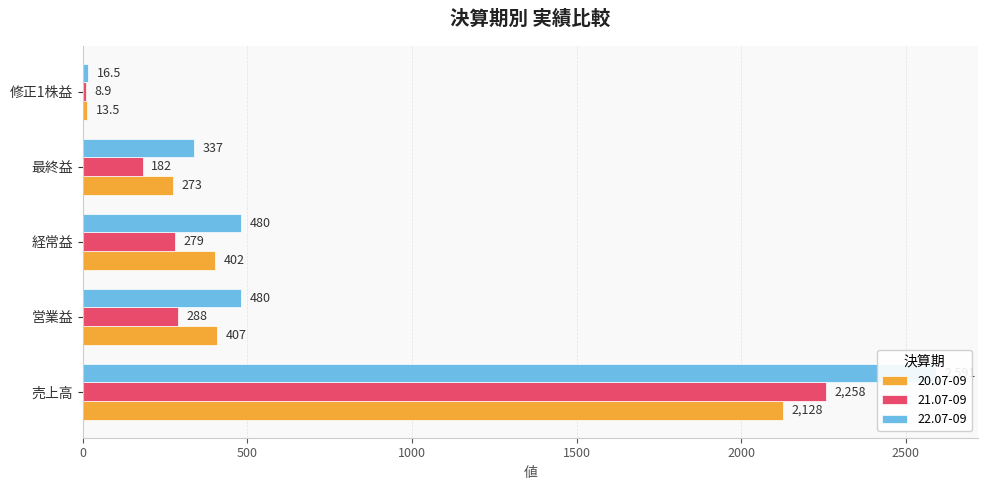

At how many categories does at least one series exceed 1196?

1